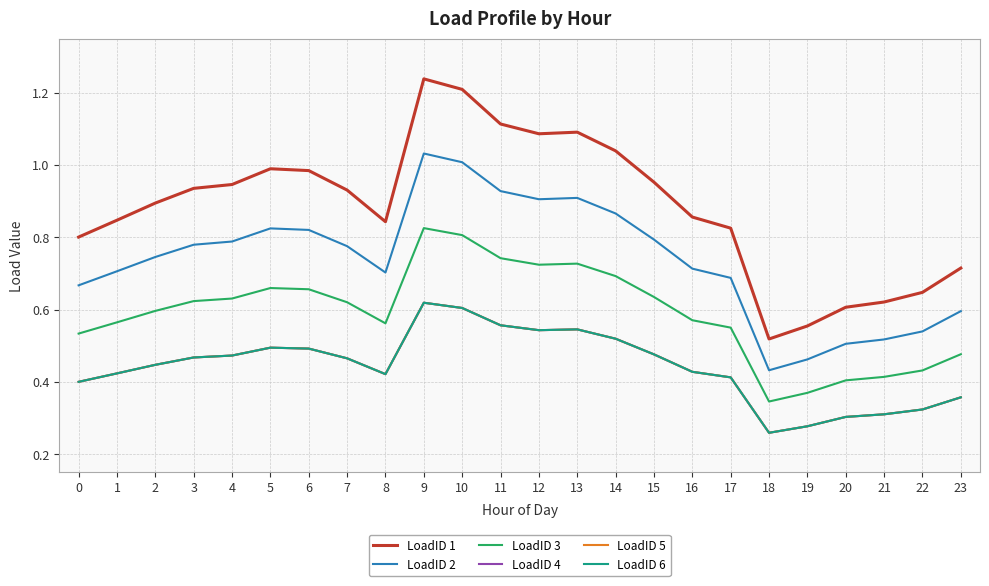

What is the value of the LoadID 6 point at the 1st from the left?

0.4